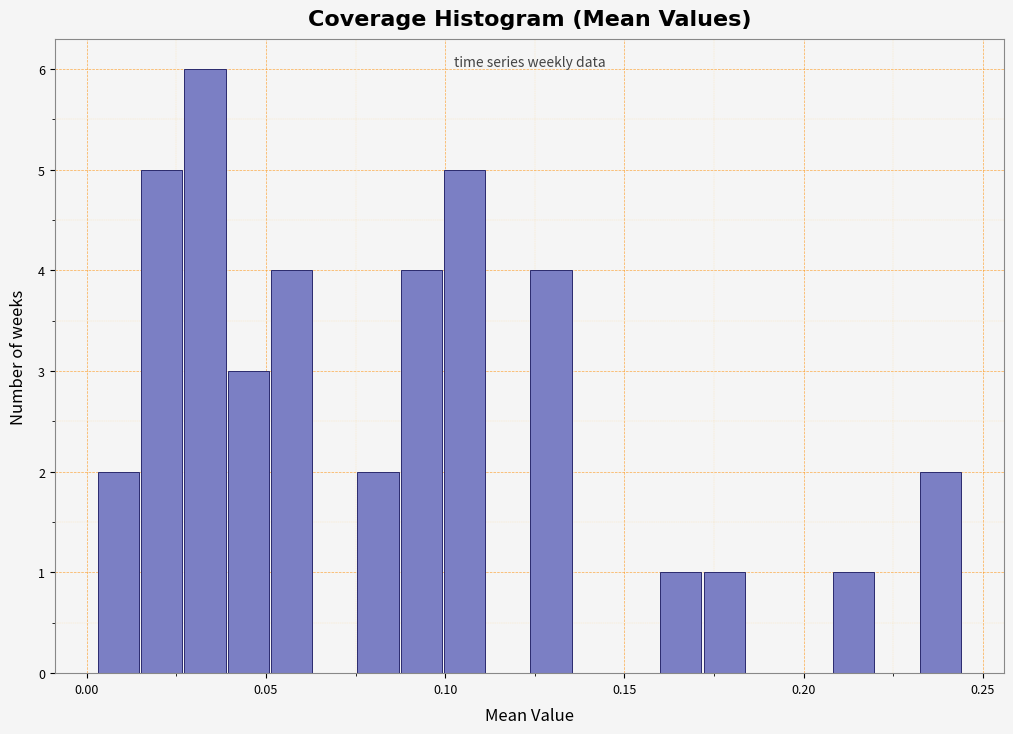

Read against the x-axis, roughly where is the centre of the tallest bar?

0.035